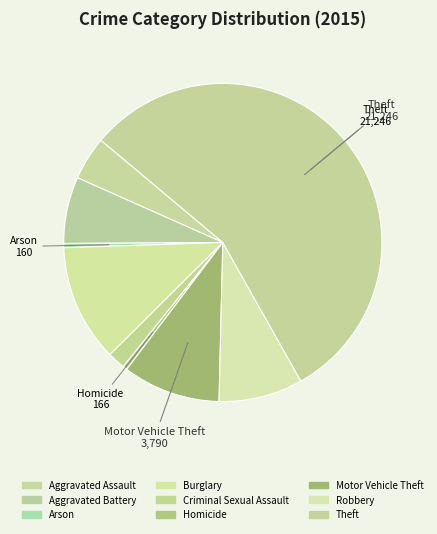

To the nearest percent, what is the combined percentage of Criminal Sexual Assault and Aggravated Assault?

6%